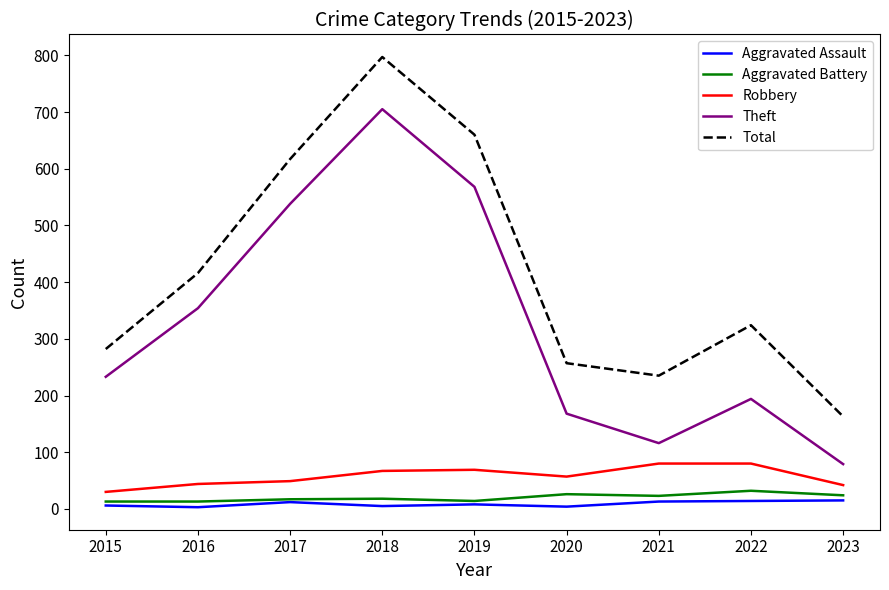

Rank the series at 2022 from highest to lowest value.

Total, Theft, Robbery, Aggravated Battery, Aggravated Assault